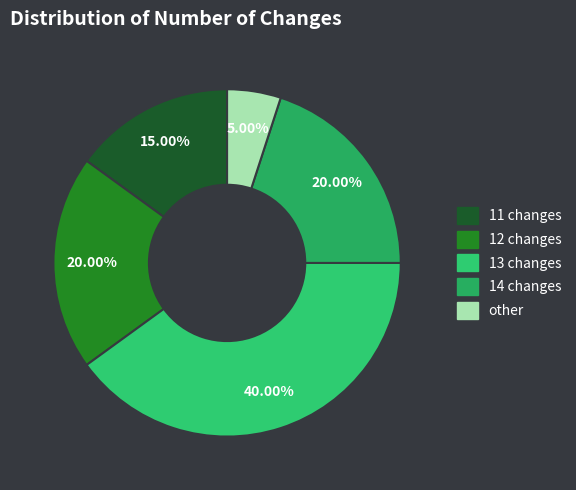

Does any single category account for the majority?

No